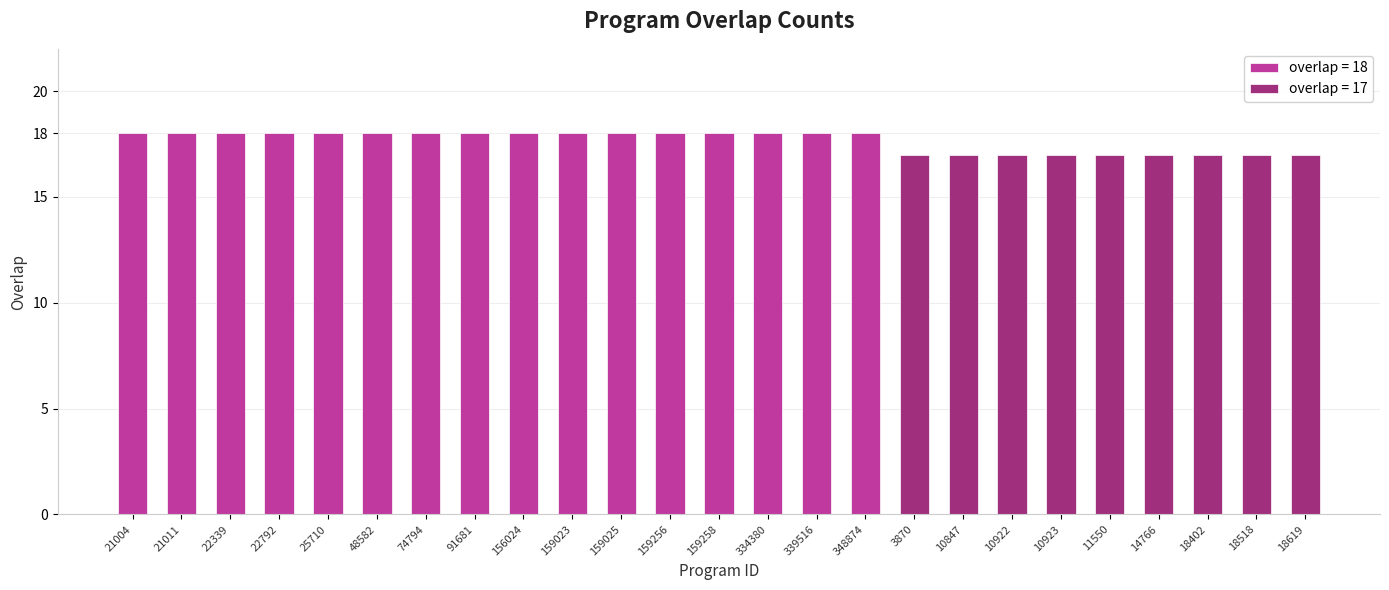

Which has a higher value, 18619 or 21004?

21004